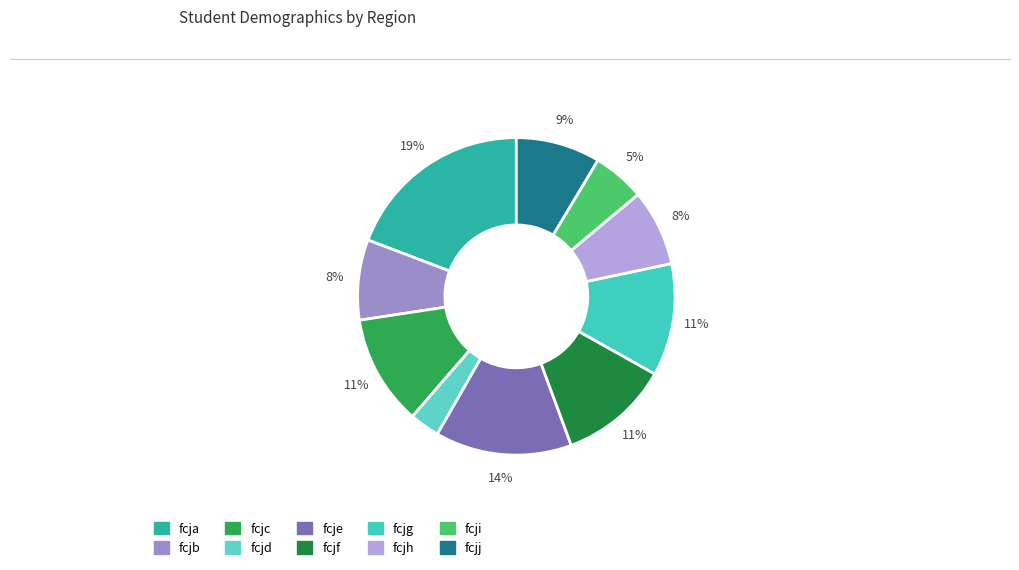

How many slices are in this pie chart?

10